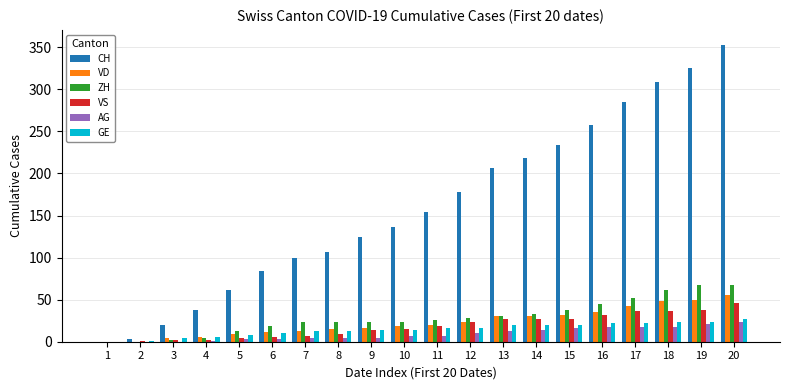

What is the greatest value displayed?

353